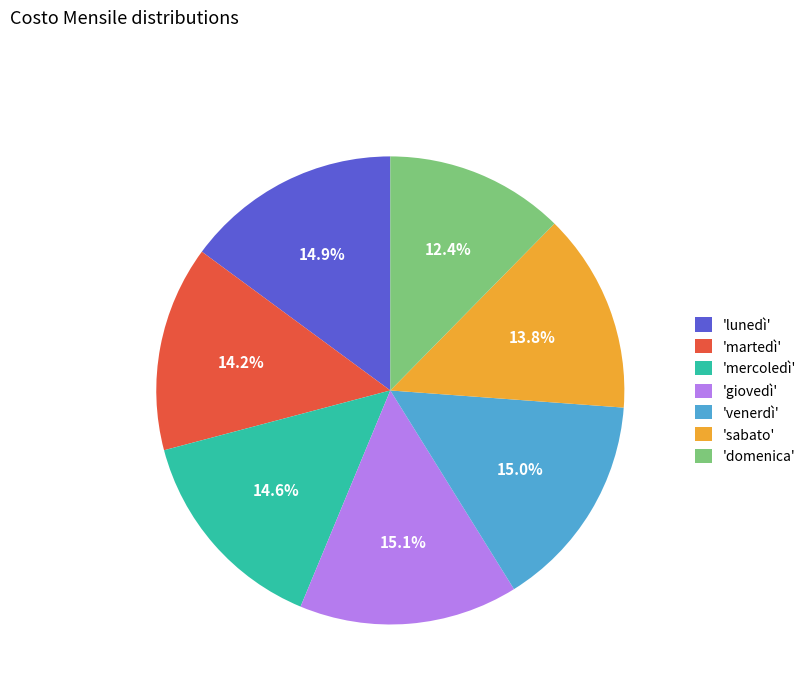

Is 'domenica' the majority of the pie?

No